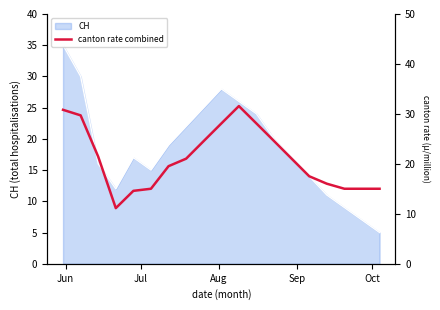

What is the difference between the second highest and second lowest values?

16.2